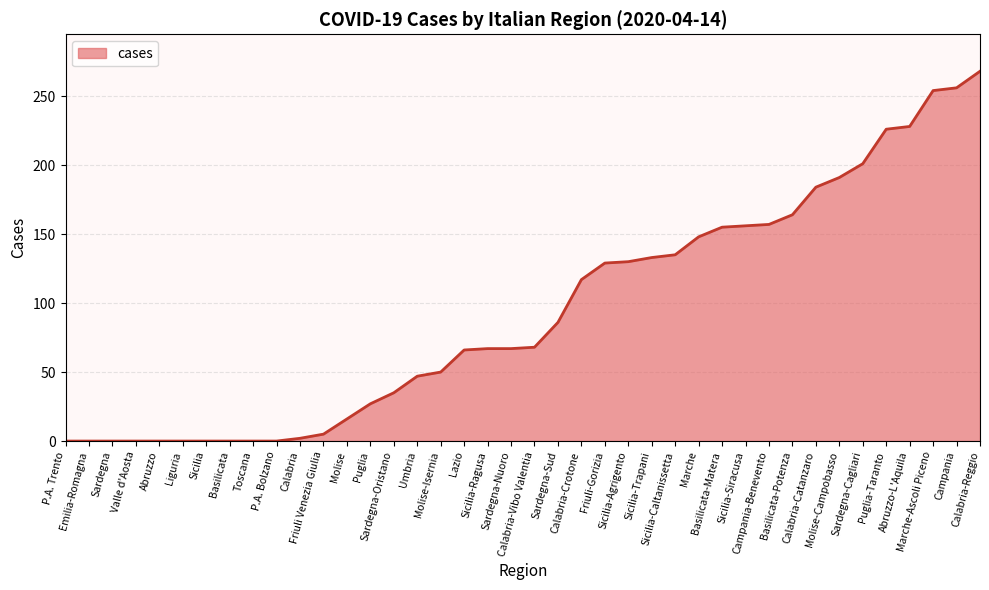

Approximately how many times larger is the value at Calabria-Catanzaro compared to Molise-Campobasso?

1.0